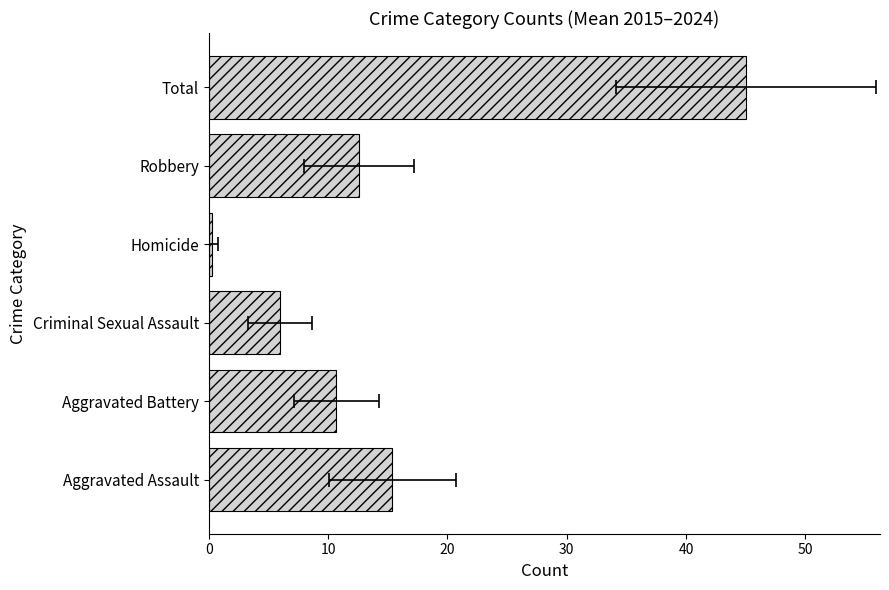

What is the value of the 2nd bar from the left?

10.7